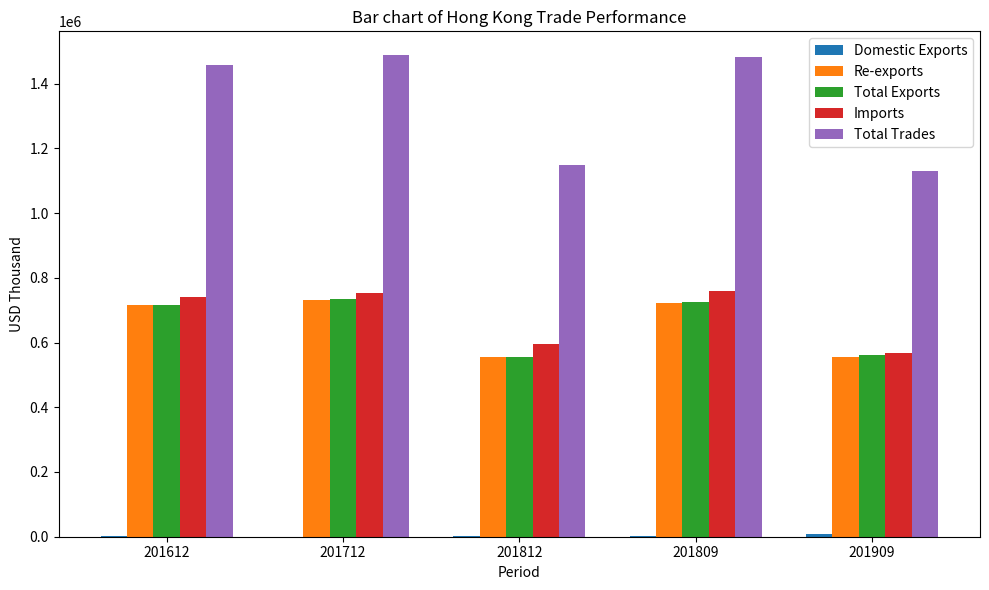

Which series has the largest total across all categories?

Total Trades